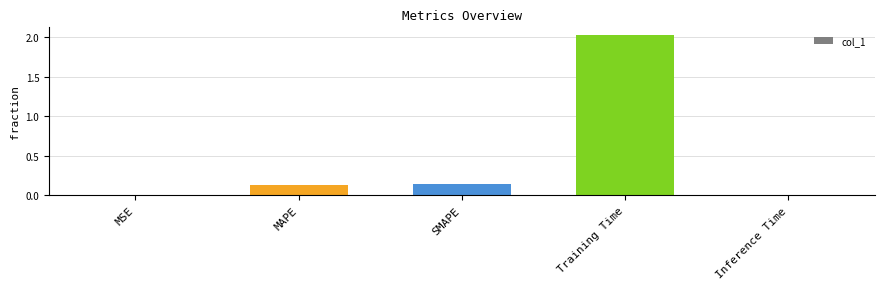

Does the chart contain stacked bars?

No